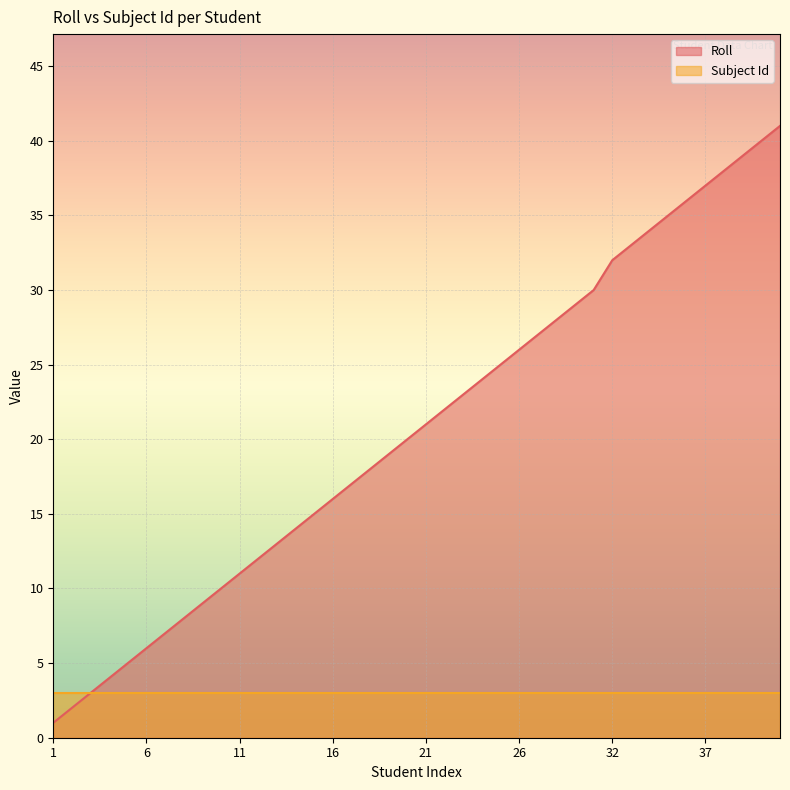

How many lines are shown in the chart?

2